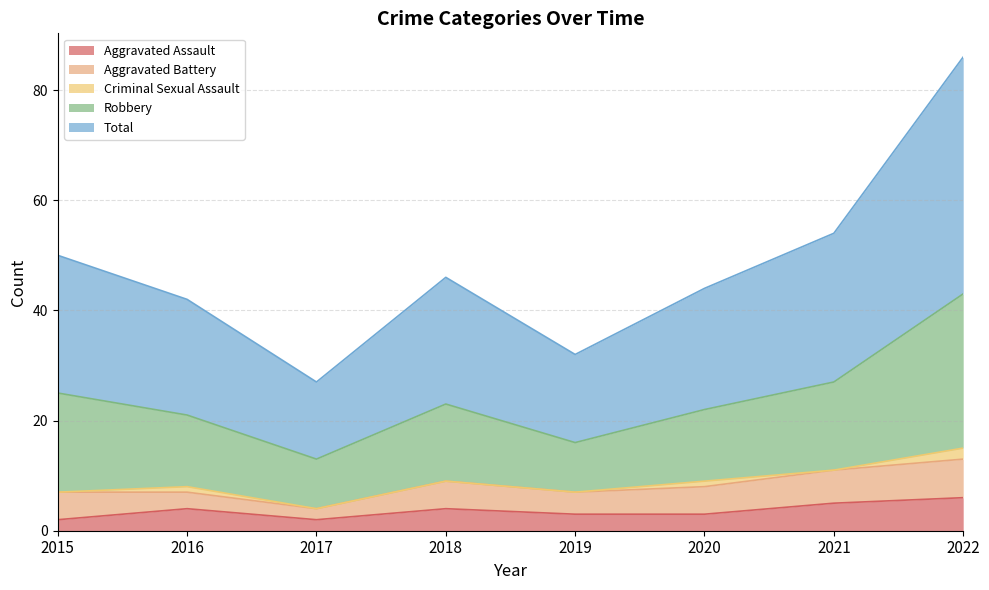

What is the sum of the Aggravated Assault values at 2015 and 2020?

5